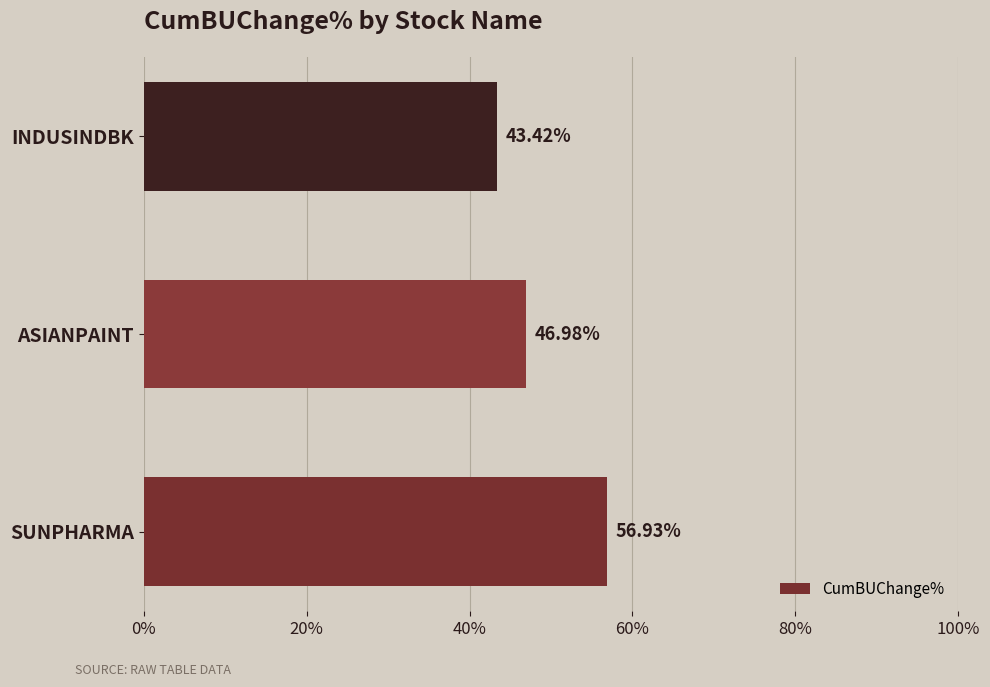

How many bars are there in total?

3